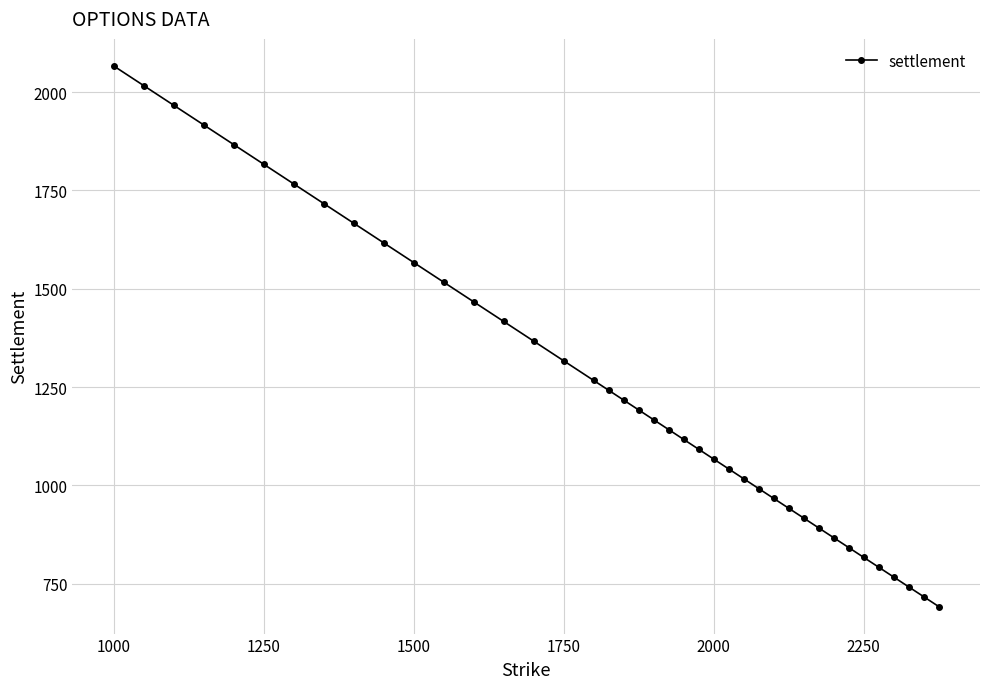

What is the difference between the second highest and minimum values?

1325.0